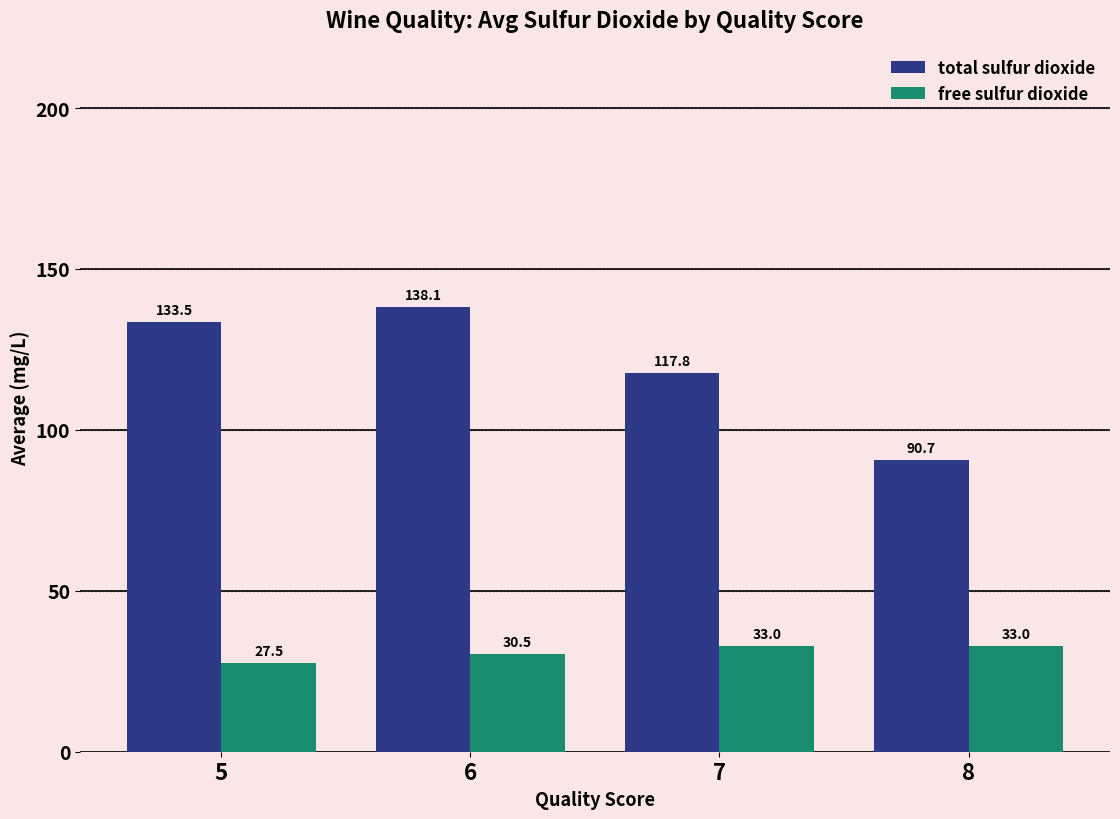

Which series has the largest range (max minus min)?

total sulfur dioxide